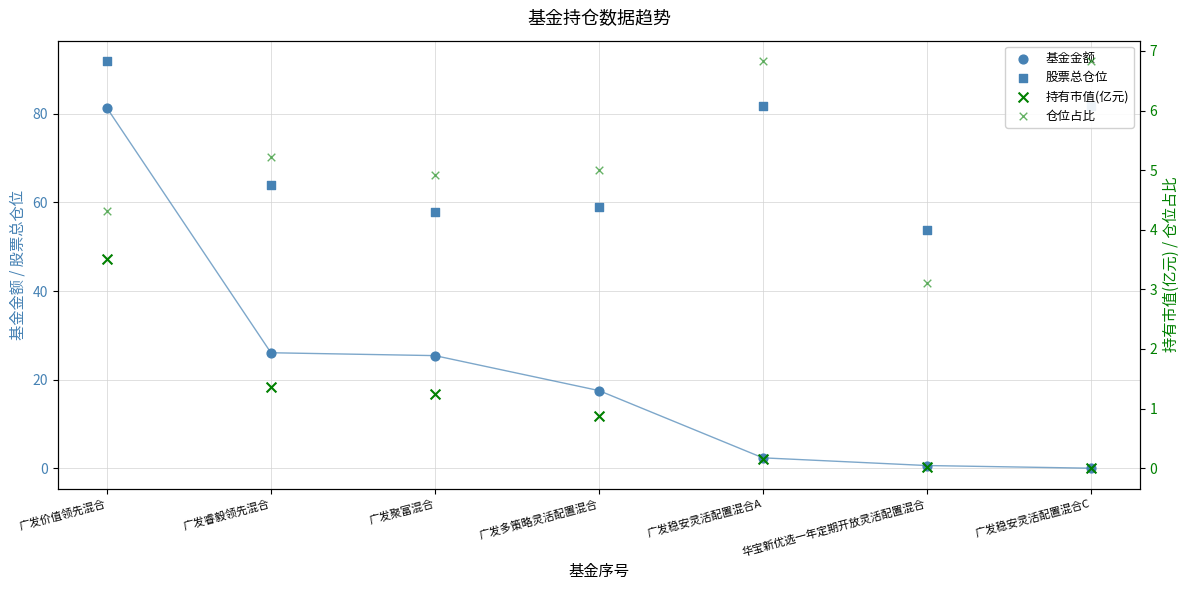

What are all the series names shown in the legend?

基金金额, 股票总仓位, 持有市值(亿元), 仓位占比